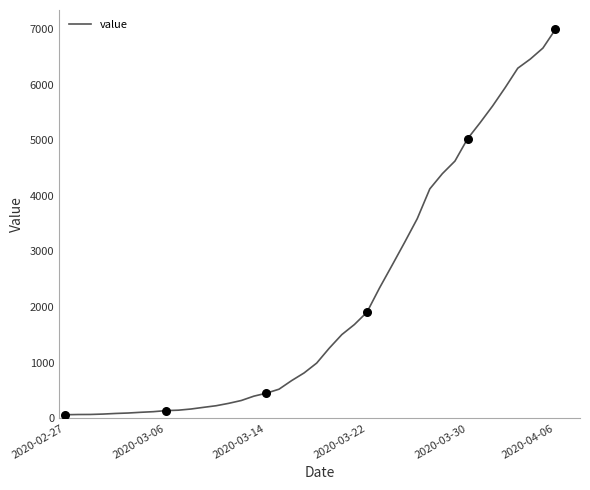

What is the maximum value shown in the chart?

6995